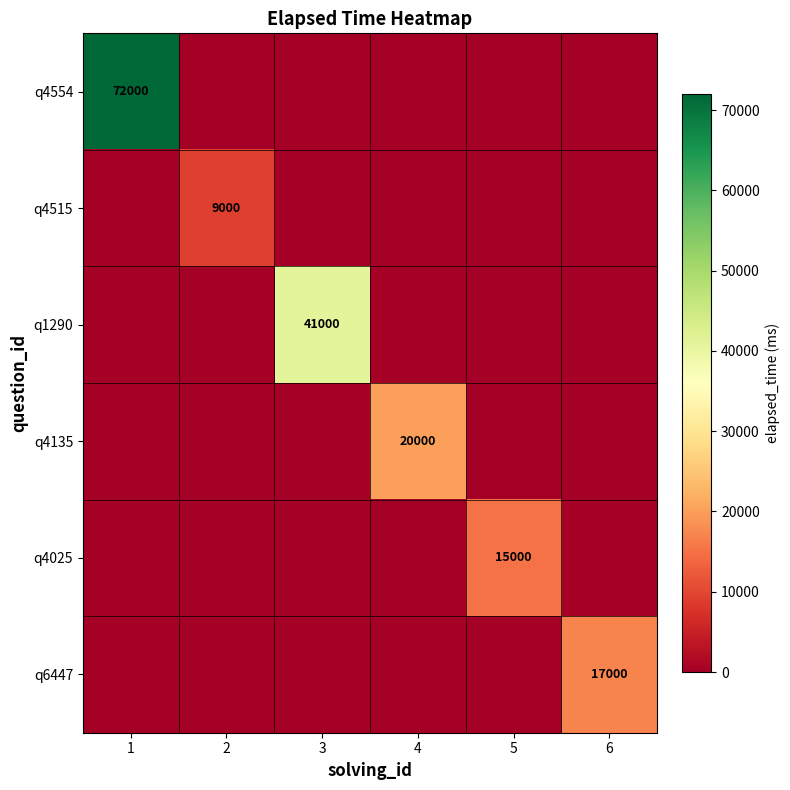

The q6447 series shows 29480 at 6. True or false?

False